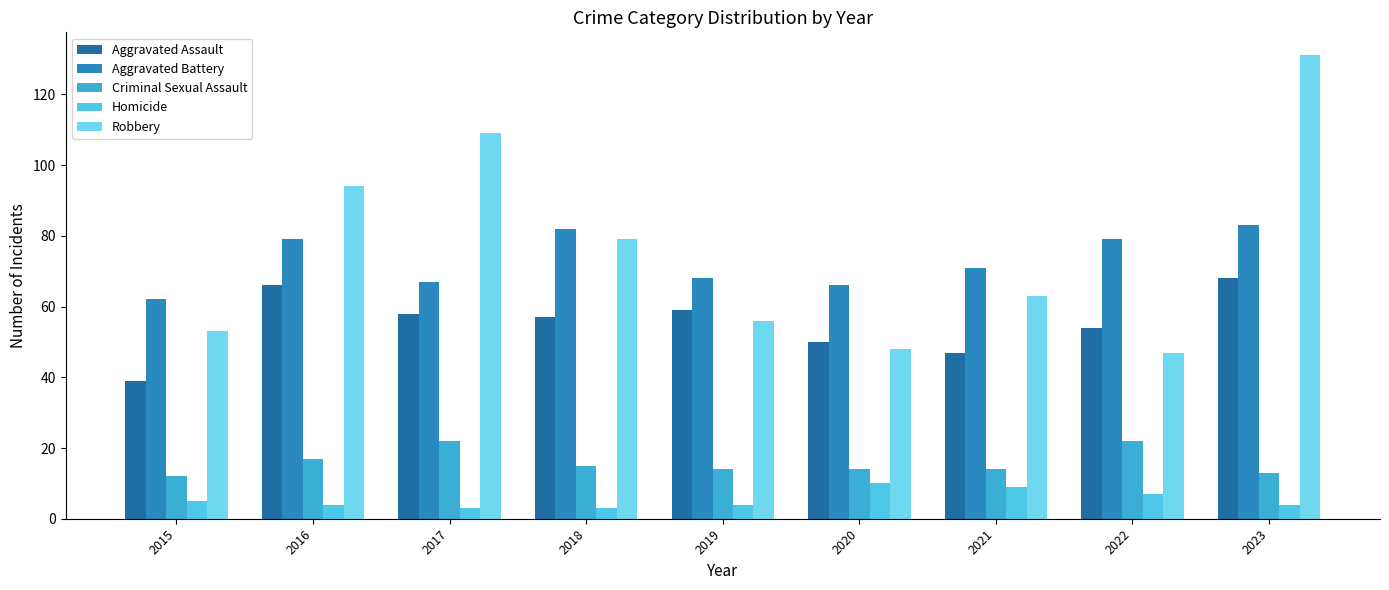

How many groups of bars are there?

9